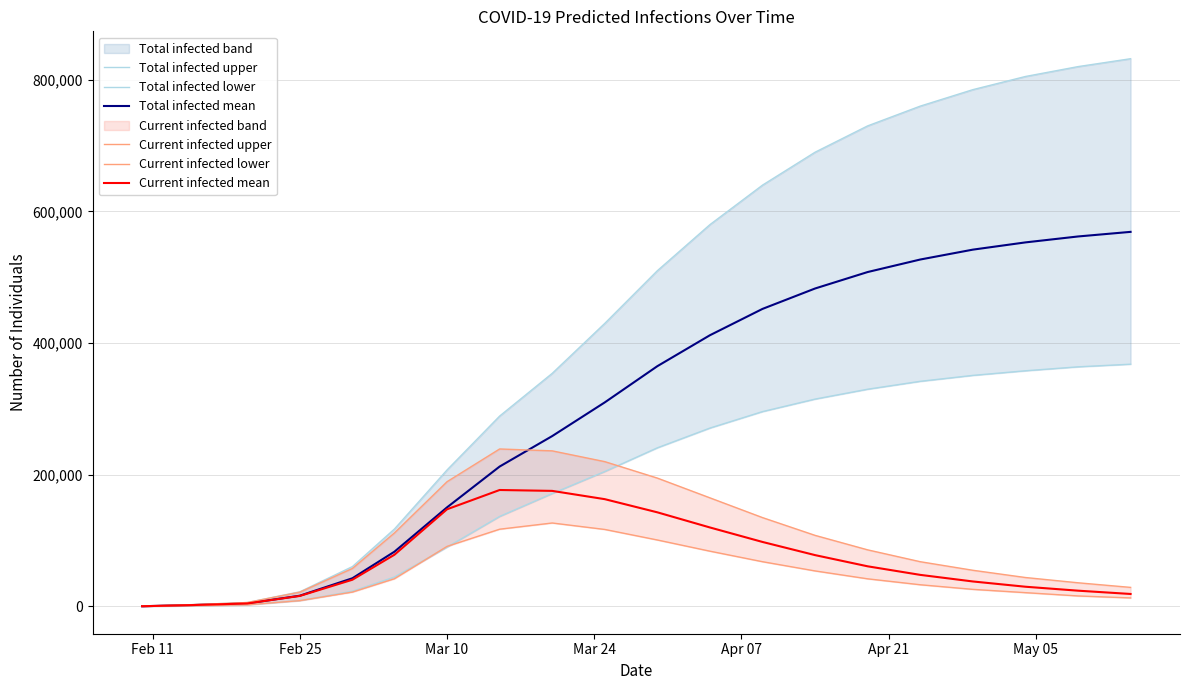

What is the highest value of the Current infected mean series?

176919